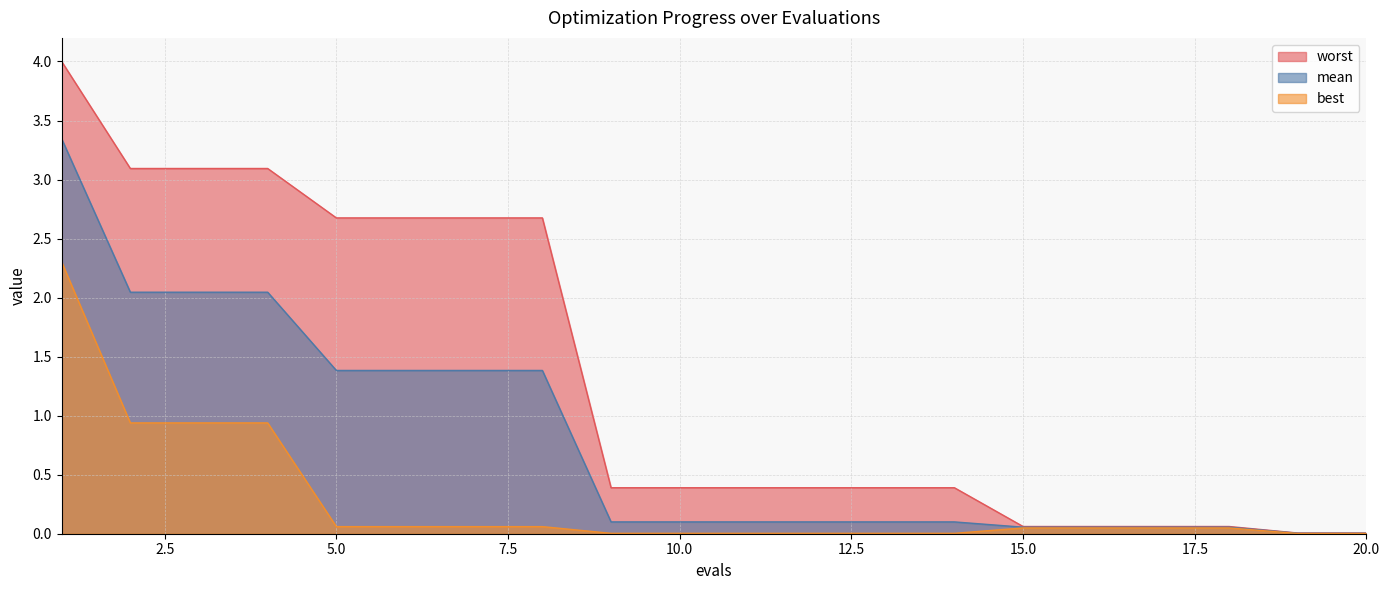

True or false: best has more than 1 points higher than both neighbors.

False